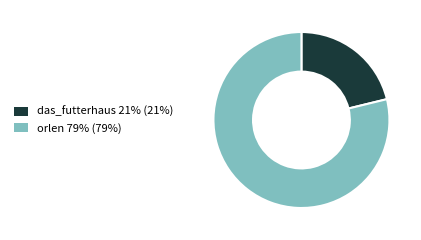

Do orlen and das_futterhaus together represent more than half of the pie?

Yes